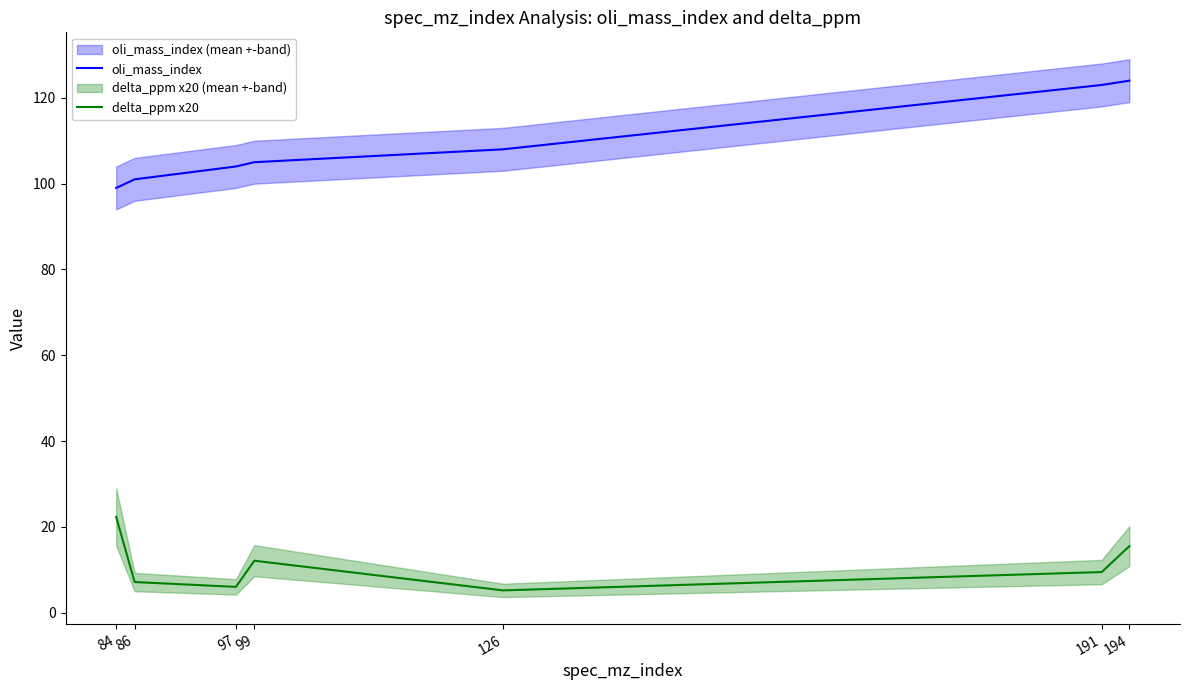

At which category does delta_ppm x20 reach its first local peak?

99